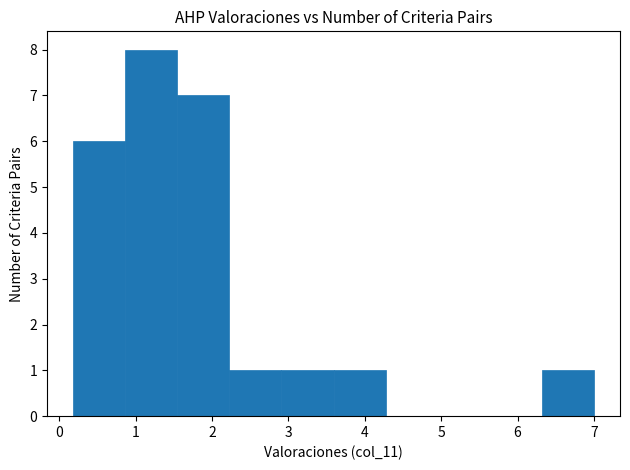

What is the height of the bar covering 0.9 to 1.5 on the x-axis? Neither the bar edges nor the heights are printed on the chart, so give them approximately, as read against the axes.

8